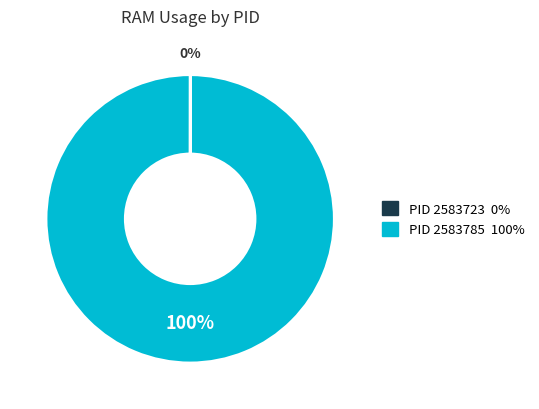

Is there any slice that represents more than half of the pie?

Yes